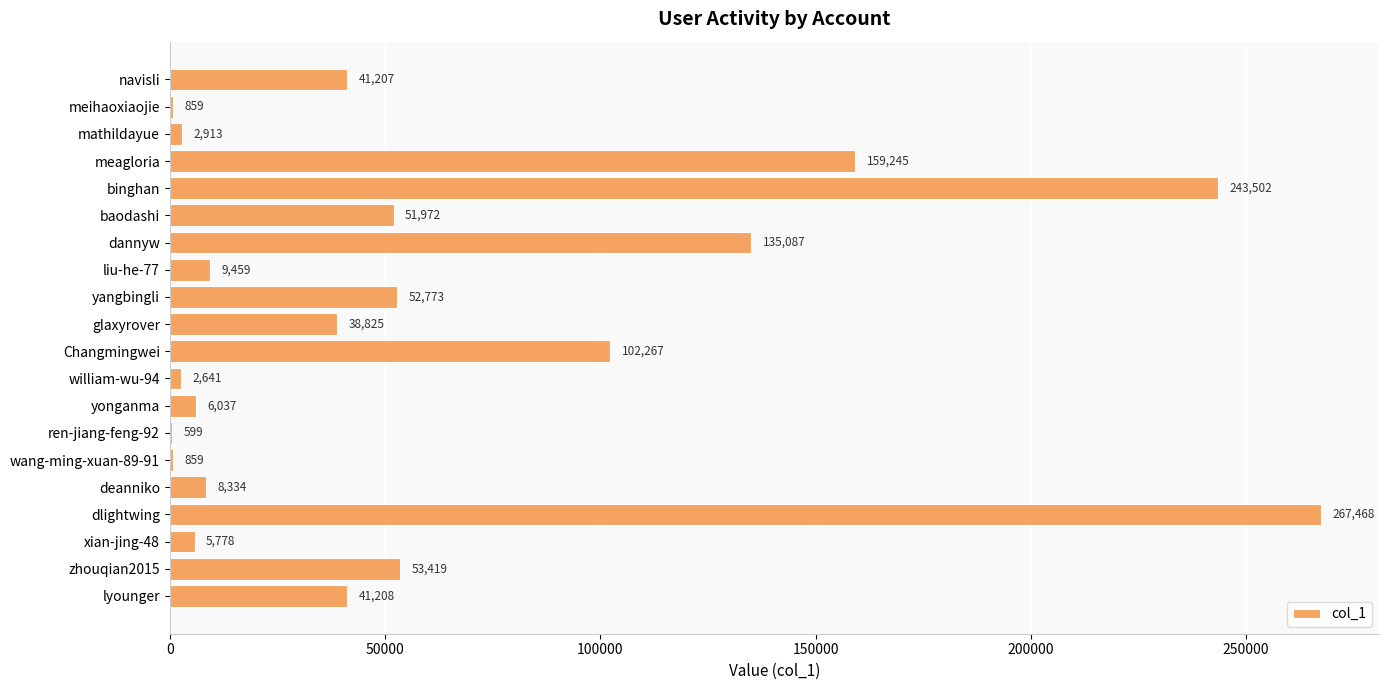

Is it true that the value at baodashi is 51972?

True